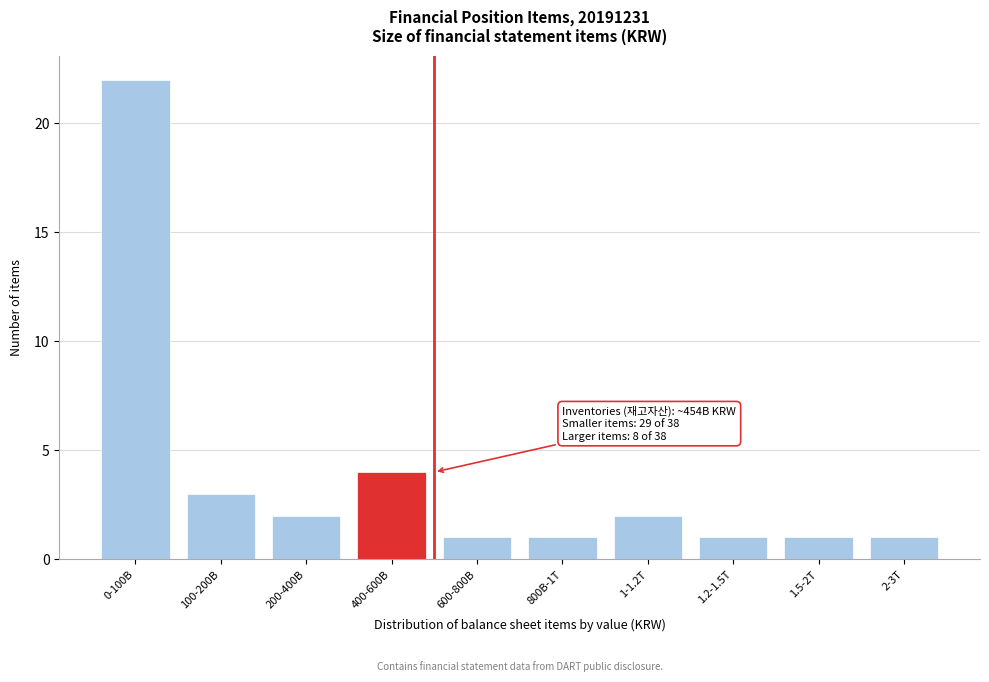

Reading right to left, transcribe all the data shown in this chart.

1	1	1	2	1	1	4	2	3	22